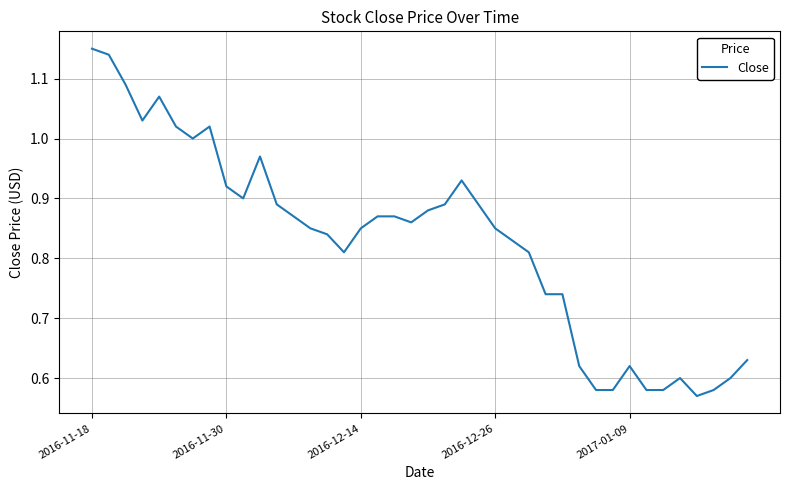

Which label corresponds to the largest value in the chart?

2016-11-18